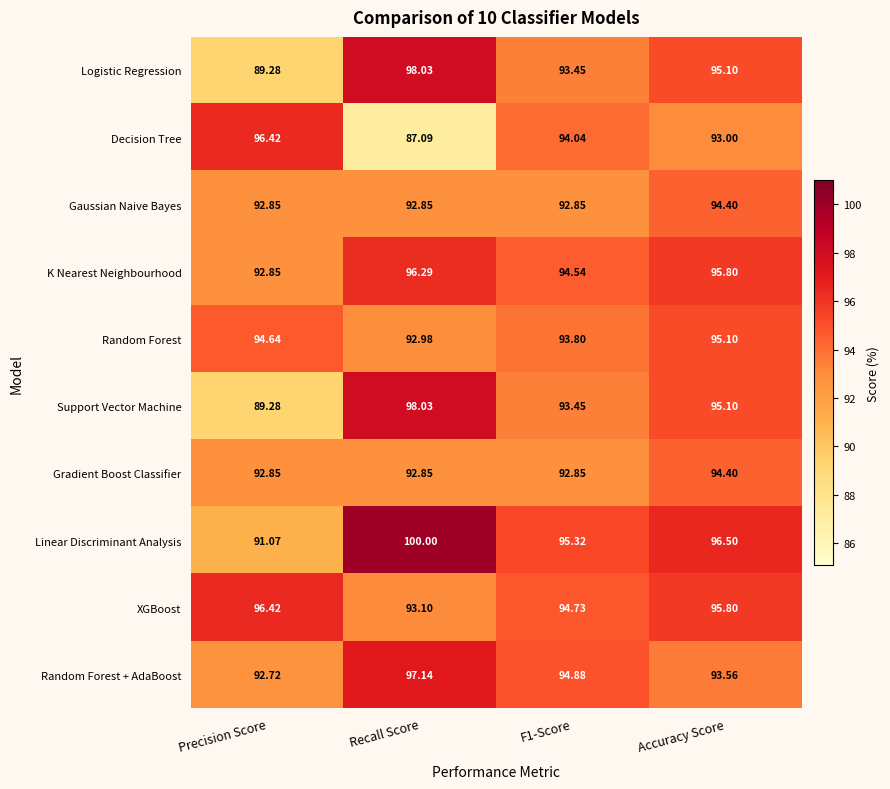

At which category is the sum across all series the highest?

Accuracy Score